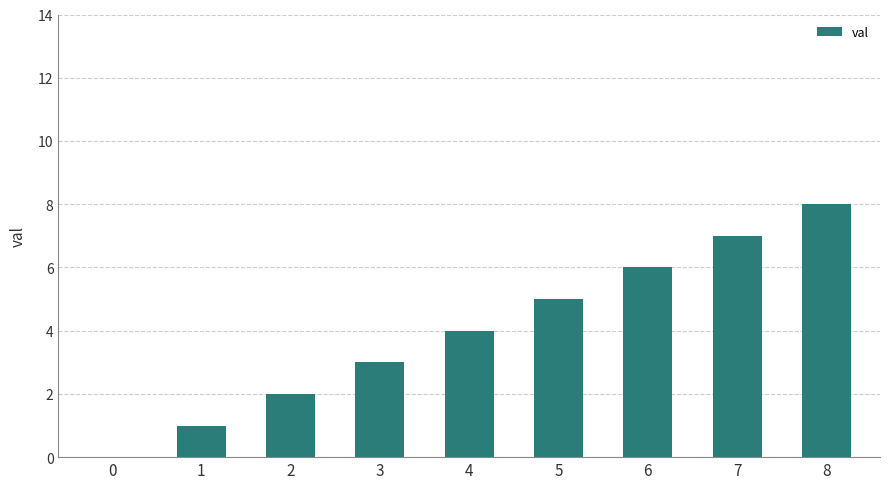

What is the ratio of the value at 1 to the value at 2?

0.5